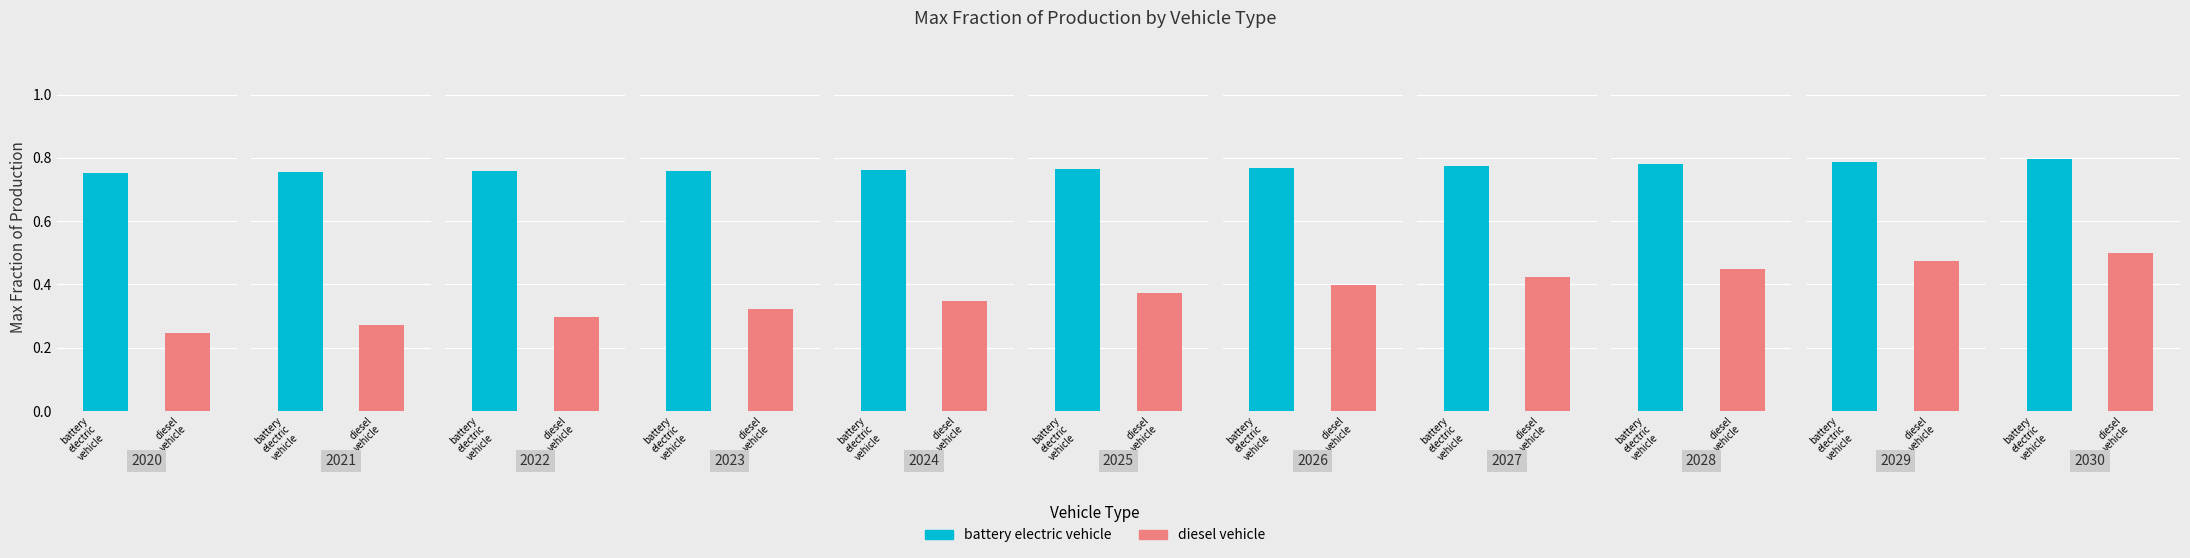

How many groups of bars are there?

11